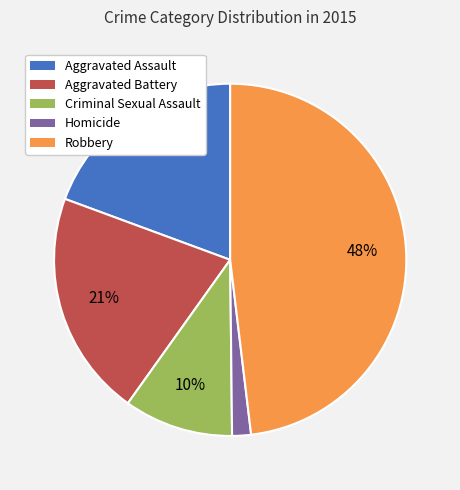

Which category has the smallest portion of the pie?

Homicide